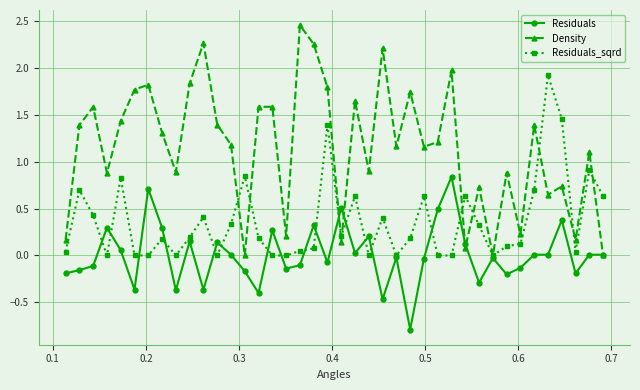

What is the value of the Residuals point at the 16th from the left?

0.3